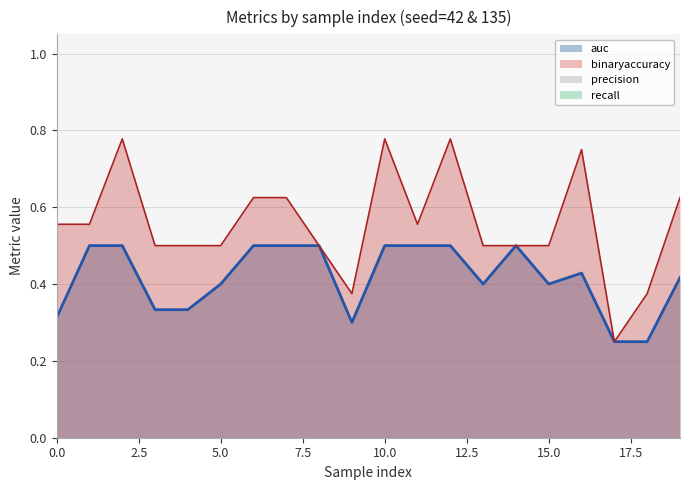

In auc, how many points are lower than both neighbors (excluding endpoints)?

3